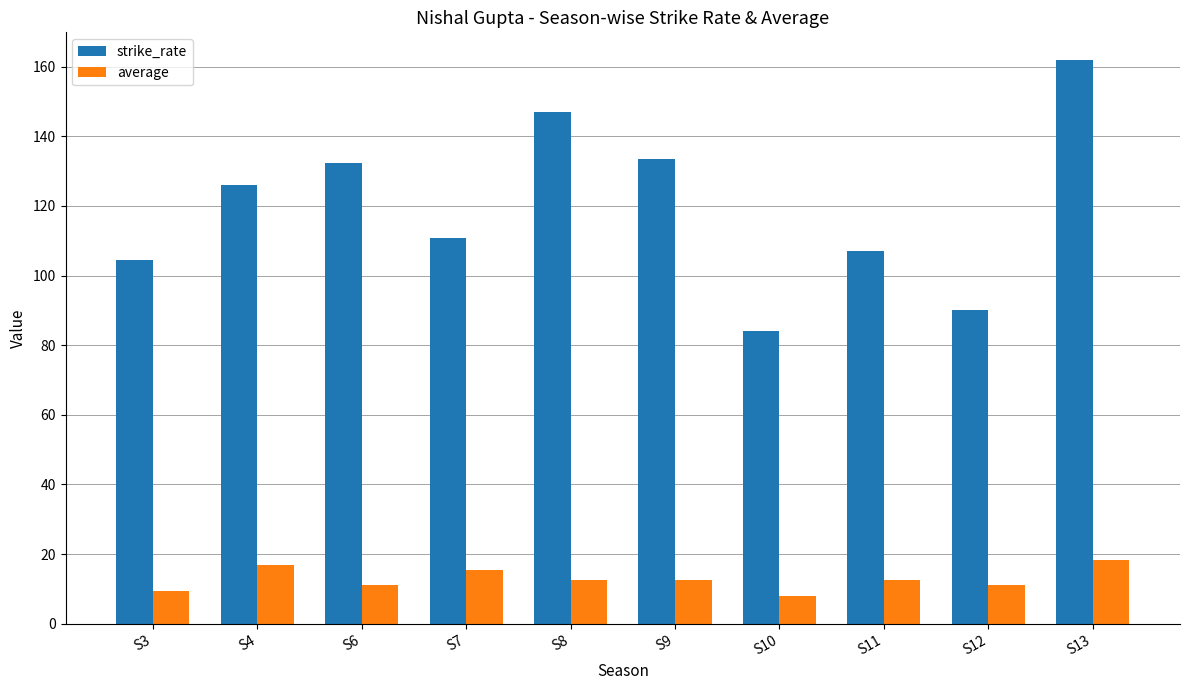

What are all the series names shown in the legend?

strike_rate, average